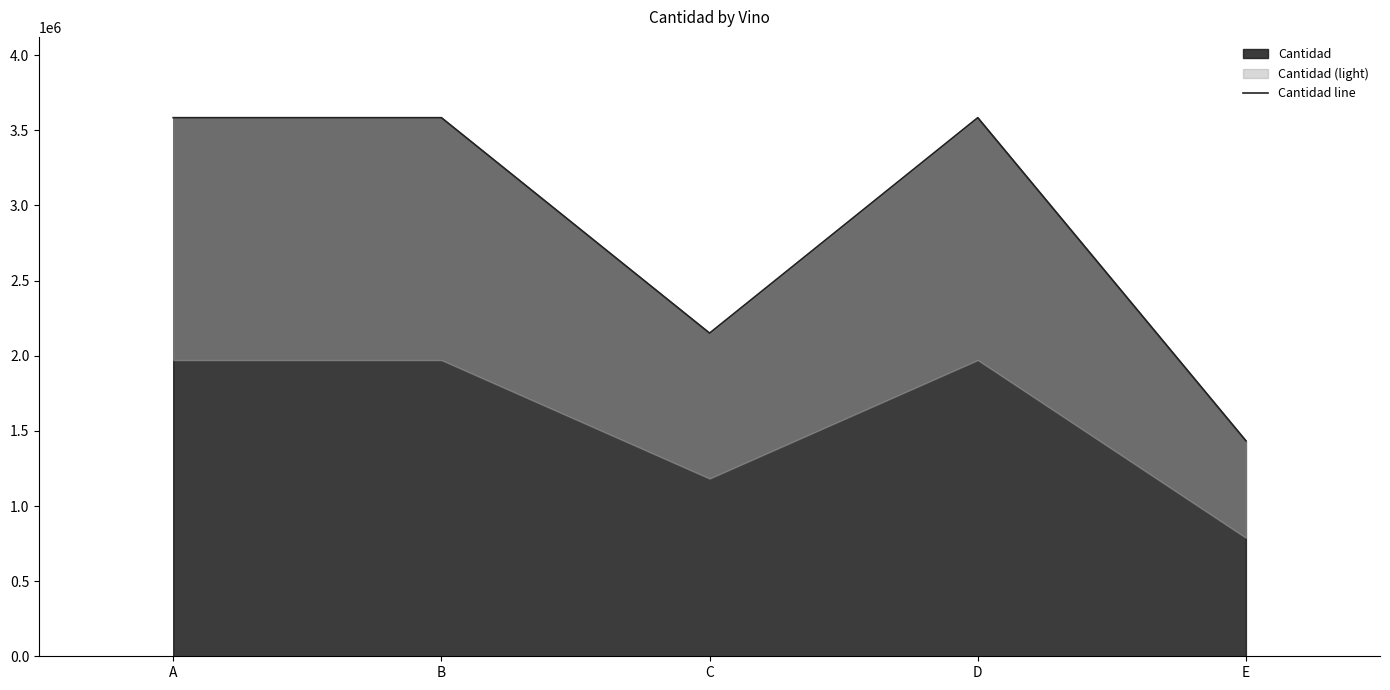

True or false: the data has more than 2 interior local peaks.

False